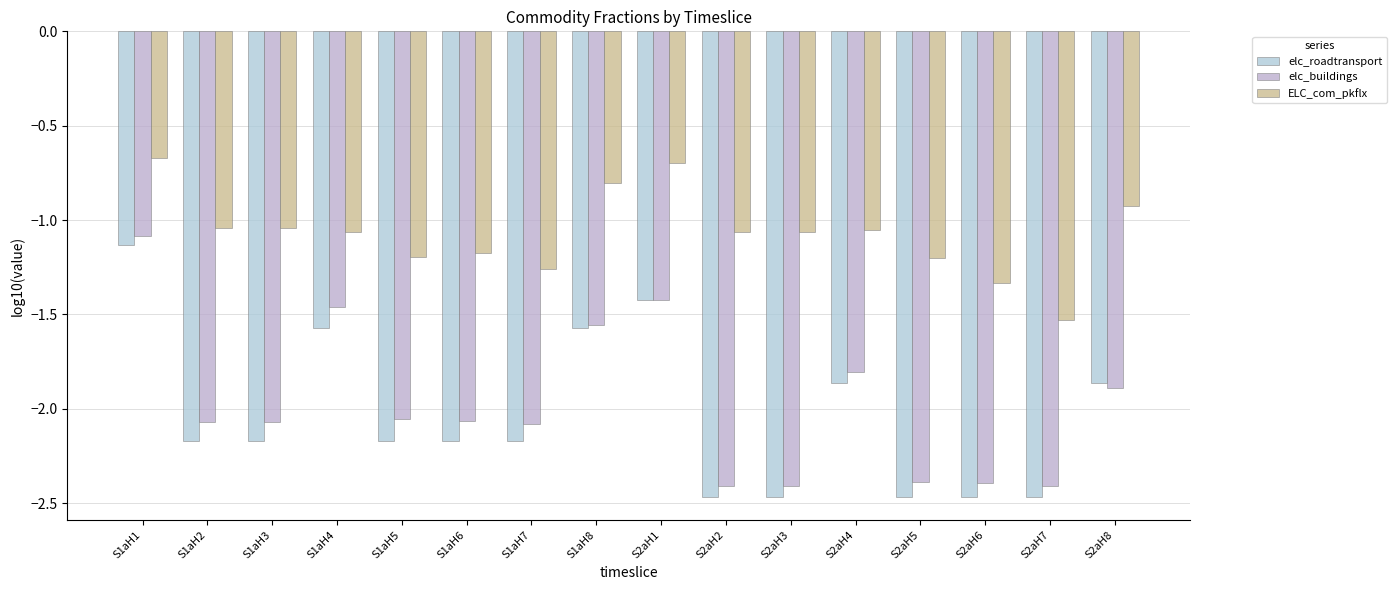

What are all the series names shown in the legend?

elc_roadtransport, elc_buildings, ELC_com_pkflx